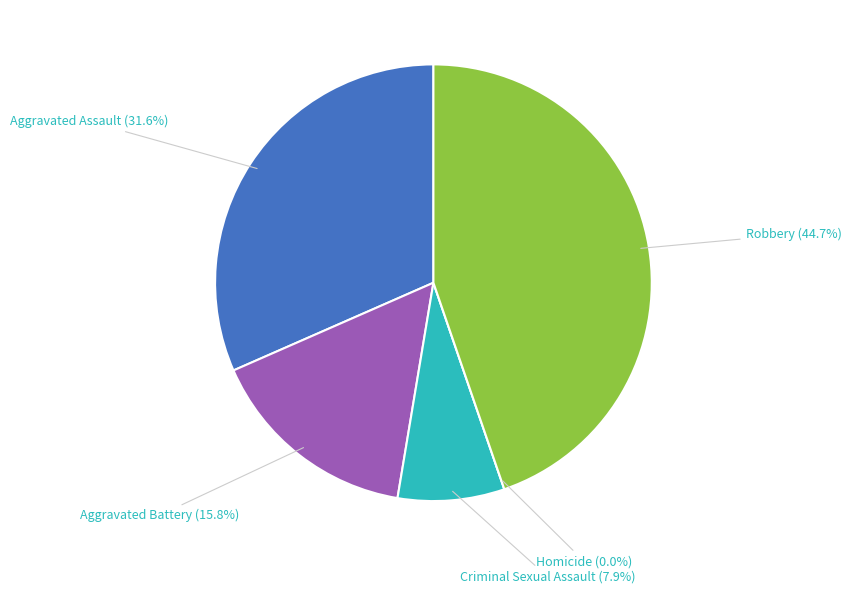

Is there any slice that represents more than half of the pie?

No